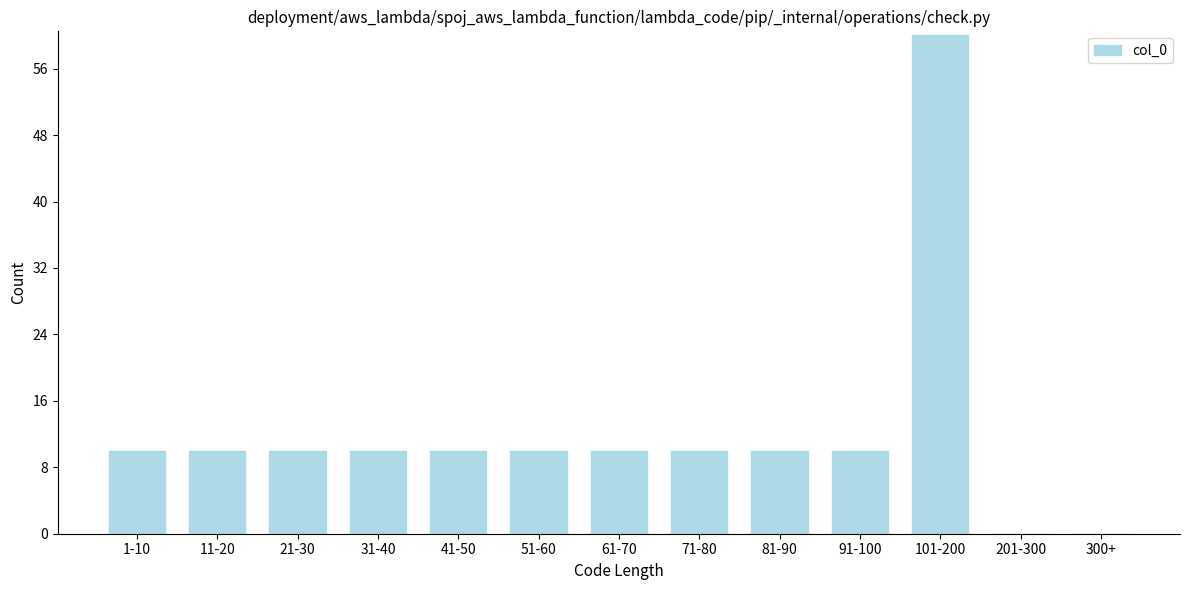

Reading left to right, transcribe all the data shown in this chart.

1-10=10	11-20=10	21-30=10	31-40=10	41-50=10	51-60=10	61-70=10	71-80=10	81-90=10	91-100=10	101-200=60	201-300=0	300+=0